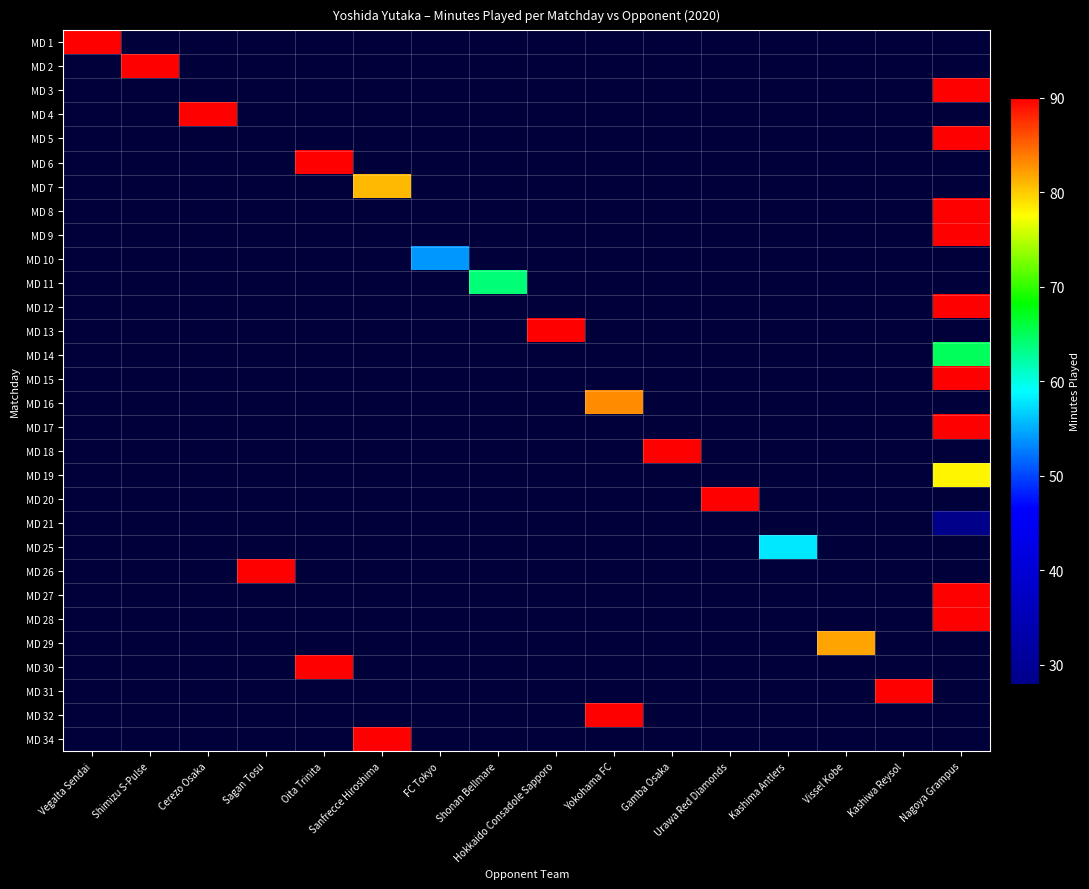

Reading left to right, what are all the values shown in this chart?

MD 1: Vegalta Sendai=90	Shimizu S-Pulse=0	Cerezo Osaka=0	Sagan Tosu=0	Oita Trinita=0	Sanfrecce Hiroshima=0	FC Tokyo=0	Shonan Bellmare=0	Hokkaido Consadole Sapporo=0	Yokohama FC=0	Gamba Osaka=0	Urawa Red Diamonds=0	Kashima Antlers=0	Vissel Kobe=0	Kashiwa Reysol=0	Nagoya Grampus=0
MD 2: Vegalta Sendai=0	Shimizu S-Pulse=90	Cerezo Osaka=0	Sagan Tosu=0	Oita Trinita=0	Sanfrecce Hiroshima=0	FC Tokyo=0	Shonan Bellmare=0	Hokkaido Consadole Sapporo=0	Yokohama FC=0	Gamba Osaka=0	Urawa Red Diamonds=0	Kashima Antlers=0	Vissel Kobe=0	Kashiwa Reysol=0	Nagoya Grampus=0
MD 3: Vegalta Sendai=0	Shimizu S-Pulse=0	Cerezo Osaka=0	Sagan Tosu=0	Oita Trinita=0	Sanfrecce Hiroshima=0	FC Tokyo=0	Shonan Bellmare=0	Hokkaido Consadole Sapporo=0	Yokohama FC=0	Gamba Osaka=0	Urawa Red Diamonds=0	Kashima Antlers=0	Vissel Kobe=0	Kashiwa Reysol=0	Nagoya Grampus=90
MD 4: Vegalta Sendai=0	Shimizu S-Pulse=0	Cerezo Osaka=90	Sagan Tosu=0	Oita Trinita=0	Sanfrecce Hiroshima=0	FC Tokyo=0	Shonan Bellmare=0	Hokkaido Consadole Sapporo=0	Yokohama FC=0	Gamba Osaka=0	Urawa Red Diamonds=0	Kashima Antlers=0	Vissel Kobe=0	Kashiwa Reysol=0	Nagoya Grampus=0
MD 5: Vegalta Sendai=0	Shimizu S-Pulse=0	Cerezo Osaka=0	Sagan Tosu=0	Oita Trinita=0	Sanfrecce Hiroshima=0	FC Tokyo=0	Shonan Bellmare=0	Hokkaido Consadole Sapporo=0	Yokohama FC=0	Gamba Osaka=0	Urawa Red Diamonds=0	Kashima Antlers=0	Vissel Kobe=0	Kashiwa Reysol=0	Nagoya Grampus=90
MD 6: Vegalta Sendai=0	Shimizu S-Pulse=0	Cerezo Osaka=0	Sagan Tosu=0	Oita Trinita=90	Sanfrecce Hiroshima=0	FC Tokyo=0	Shonan Bellmare=0	Hokkaido Consadole Sapporo=0	Yokohama FC=0	Gamba Osaka=0	Urawa Red Diamonds=0	Kashima Antlers=0	Vissel Kobe=0	Kashiwa Reysol=0	Nagoya Grampus=0
MD 7: Vegalta Sendai=0	Shimizu S-Pulse=0	Cerezo Osaka=0	Sagan Tosu=0	Oita Trinita=0	Sanfrecce Hiroshima=81	FC Tokyo=0	Shonan Bellmare=0	Hokkaido Consadole Sapporo=0	Yokohama FC=0	Gamba Osaka=0	Urawa Red Diamonds=0	Kashima Antlers=0	Vissel Kobe=0	Kashiwa Reysol=0	Nagoya Grampus=0
MD 8: Vegalta Sendai=0	Shimizu S-Pulse=0	Cerezo Osaka=0	Sagan Tosu=0	Oita Trinita=0	Sanfrecce Hiroshima=0	FC Tokyo=0	Shonan Bellmare=0	Hokkaido Consadole Sapporo=0	Yokohama FC=0	Gamba Osaka=0	Urawa Red Diamonds=0	Kashima Antlers=0	Vissel Kobe=0	Kashiwa Reysol=0	Nagoya Grampus=90
MD 9: Vegalta Sendai=0	Shimizu S-Pulse=0	Cerezo Osaka=0	Sagan Tosu=0	Oita Trinita=0	Sanfrecce Hiroshima=0	FC Tokyo=0	Shonan Bellmare=0	Hokkaido Consadole Sapporo=0	Yokohama FC=0	Gamba Osaka=0	Urawa Red Diamonds=0	Kashima Antlers=0	Vissel Kobe=0	Kashiwa Reysol=0	Nagoya Grampus=90
MD 10: Vegalta Sendai=0	Shimizu S-Pulse=0	Cerezo Osaka=0	Sagan Tosu=0	Oita Trinita=0	Sanfrecce Hiroshima=0	FC Tokyo=54	Shonan Bellmare=0	Hokkaido Consadole Sapporo=0	Yokohama FC=0	Gamba Osaka=0	Urawa Red Diamonds=0	Kashima Antlers=0	Vissel Kobe=0	Kashiwa Reysol=0	Nagoya Grampus=0
MD 11: Vegalta Sendai=0	Shimizu S-Pulse=0	Cerezo Osaka=0	Sagan Tosu=0	Oita Trinita=0	Sanfrecce Hiroshima=0	FC Tokyo=0	Shonan Bellmare=64	Hokkaido Consadole Sapporo=0	Yokohama FC=0	Gamba Osaka=0	Urawa Red Diamonds=0	Kashima Antlers=0	Vissel Kobe=0	Kashiwa Reysol=0	Nagoya Grampus=0
MD 12: Vegalta Sendai=0	Shimizu S-Pulse=0	Cerezo Osaka=0	Sagan Tosu=0	Oita Trinita=0	Sanfrecce Hiroshima=0	FC Tokyo=0	Shonan Bellmare=0	Hokkaido Consadole Sapporo=0	Yokohama FC=0	Gamba Osaka=0	Urawa Red Diamonds=0	Kashima Antlers=0	Vissel Kobe=0	Kashiwa Reysol=0	Nagoya Grampus=90
MD 13: Vegalta Sendai=0	Shimizu S-Pulse=0	Cerezo Osaka=0	Sagan Tosu=0	Oita Trinita=0	Sanfrecce Hiroshima=0	FC Tokyo=0	Shonan Bellmare=0	Hokkaido Consadole Sapporo=90	Yokohama FC=0	Gamba Osaka=0	Urawa Red Diamonds=0	Kashima Antlers=0	Vissel Kobe=0	Kashiwa Reysol=0	Nagoya Grampus=0
MD 14: Vegalta Sendai=0	Shimizu S-Pulse=0	Cerezo Osaka=0	Sagan Tosu=0	Oita Trinita=0	Sanfrecce Hiroshima=0	FC Tokyo=0	Shonan Bellmare=0	Hokkaido Consadole Sapporo=0	Yokohama FC=0	Gamba Osaka=0	Urawa Red Diamonds=0	Kashima Antlers=0	Vissel Kobe=0	Kashiwa Reysol=0	Nagoya Grampus=65
MD 15: Vegalta Sendai=0	Shimizu S-Pulse=0	Cerezo Osaka=0	Sagan Tosu=0	Oita Trinita=0	Sanfrecce Hiroshima=0	FC Tokyo=0	Shonan Bellmare=0	Hokkaido Consadole Sapporo=0	Yokohama FC=0	Gamba Osaka=0	Urawa Red Diamonds=0	Kashima Antlers=0	Vissel Kobe=0	Kashiwa Reysol=0	Nagoya Grampus=90
MD 16: Vegalta Sendai=0	Shimizu S-Pulse=0	Cerezo Osaka=0	Sagan Tosu=0	Oita Trinita=0	Sanfrecce Hiroshima=0	FC Tokyo=0	Shonan Bellmare=0	Hokkaido Consadole Sapporo=0	Yokohama FC=83	Gamba Osaka=0	Urawa Red Diamonds=0	Kashima Antlers=0	Vissel Kobe=0	Kashiwa Reysol=0	Nagoya Grampus=0
MD 17: Vegalta Sendai=0	Shimizu S-Pulse=0	Cerezo Osaka=0	Sagan Tosu=0	Oita Trinita=0	Sanfrecce Hiroshima=0	FC Tokyo=0	Shonan Bellmare=0	Hokkaido Consadole Sapporo=0	Yokohama FC=0	Gamba Osaka=0	Urawa Red Diamonds=0	Kashima Antlers=0	Vissel Kobe=0	Kashiwa Reysol=0	Nagoya Grampus=90
MD 18: Vegalta Sendai=0	Shimizu S-Pulse=0	Cerezo Osaka=0	Sagan Tosu=0	Oita Trinita=0	Sanfrecce Hiroshima=0	FC Tokyo=0	Shonan Bellmare=0	Hokkaido Consadole Sapporo=0	Yokohama FC=0	Gamba Osaka=90	Urawa Red Diamonds=0	Kashima Antlers=0	Vissel Kobe=0	Kashiwa Reysol=0	Nagoya Grampus=0
MD 19: Vegalta Sendai=0	Shimizu S-Pulse=0	Cerezo Osaka=0	Sagan Tosu=0	Oita Trinita=0	Sanfrecce Hiroshima=0	FC Tokyo=0	Shonan Bellmare=0	Hokkaido Consadole Sapporo=0	Yokohama FC=0	Gamba Osaka=0	Urawa Red Diamonds=0	Kashima Antlers=0	Vissel Kobe=0	Kashiwa Reysol=0	Nagoya Grampus=78
MD 20: Vegalta Sendai=0	Shimizu S-Pulse=0	Cerezo Osaka=0	Sagan Tosu=0	Oita Trinita=0	Sanfrecce Hiroshima=0	FC Tokyo=0	Shonan Bellmare=0	Hokkaido Consadole Sapporo=0	Yokohama FC=0	Gamba Osaka=0	Urawa Red Diamonds=90	Kashima Antlers=0	Vissel Kobe=0	Kashiwa Reysol=0	Nagoya Grampus=0
MD 21: Vegalta Sendai=0	Shimizu S-Pulse=0	Cerezo Osaka=0	Sagan Tosu=0	Oita Trinita=0	Sanfrecce Hiroshima=0	FC Tokyo=0	Shonan Bellmare=0	Hokkaido Consadole Sapporo=0	Yokohama FC=0	Gamba Osaka=0	Urawa Red Diamonds=0	Kashima Antlers=0	Vissel Kobe=0	Kashiwa Reysol=0	Nagoya Grampus=28
MD 25: Vegalta Sendai=0	Shimizu S-Pulse=0	Cerezo Osaka=0	Sagan Tosu=0	Oita Trinita=0	Sanfrecce Hiroshima=0	FC Tokyo=0	Shonan Bellmare=0	Hokkaido Consadole Sapporo=0	Yokohama FC=0	Gamba Osaka=0	Urawa Red Diamonds=0	Kashima Antlers=58	Vissel Kobe=0	Kashiwa Reysol=0	Nagoya Grampus=0
MD 26: Vegalta Sendai=0	Shimizu S-Pulse=0	Cerezo Osaka=0	Sagan Tosu=90	Oita Trinita=0	Sanfrecce Hiroshima=0	FC Tokyo=0	Shonan Bellmare=0	Hokkaido Consadole Sapporo=0	Yokohama FC=0	Gamba Osaka=0	Urawa Red Diamonds=0	Kashima Antlers=0	Vissel Kobe=0	Kashiwa Reysol=0	Nagoya Grampus=0
MD 27: Vegalta Sendai=0	Shimizu S-Pulse=0	Cerezo Osaka=0	Sagan Tosu=0	Oita Trinita=0	Sanfrecce Hiroshima=0	FC Tokyo=0	Shonan Bellmare=0	Hokkaido Consadole Sapporo=0	Yokohama FC=0	Gamba Osaka=0	Urawa Red Diamonds=0	Kashima Antlers=0	Vissel Kobe=0	Kashiwa Reysol=0	Nagoya Grampus=90
MD 28: Vegalta Sendai=0	Shimizu S-Pulse=0	Cerezo Osaka=0	Sagan Tosu=0	Oita Trinita=0	Sanfrecce Hiroshima=0	FC Tokyo=0	Shonan Bellmare=0	Hokkaido Consadole Sapporo=0	Yokohama FC=0	Gamba Osaka=0	Urawa Red Diamonds=0	Kashima Antlers=0	Vissel Kobe=0	Kashiwa Reysol=0	Nagoya Grampus=90
MD 29: Vegalta Sendai=0	Shimizu S-Pulse=0	Cerezo Osaka=0	Sagan Tosu=0	Oita Trinita=0	Sanfrecce Hiroshima=0	FC Tokyo=0	Shonan Bellmare=0	Hokkaido Consadole Sapporo=0	Yokohama FC=0	Gamba Osaka=0	Urawa Red Diamonds=0	Kashima Antlers=0	Vissel Kobe=82	Kashiwa Reysol=0	Nagoya Grampus=0
MD 30: Vegalta Sendai=0	Shimizu S-Pulse=0	Cerezo Osaka=0	Sagan Tosu=0	Oita Trinita=90	Sanfrecce Hiroshima=0	FC Tokyo=0	Shonan Bellmare=0	Hokkaido Consadole Sapporo=0	Yokohama FC=0	Gamba Osaka=0	Urawa Red Diamonds=0	Kashima Antlers=0	Vissel Kobe=0	Kashiwa Reysol=0	Nagoya Grampus=0
MD 31: Vegalta Sendai=0	Shimizu S-Pulse=0	Cerezo Osaka=0	Sagan Tosu=0	Oita Trinita=0	Sanfrecce Hiroshima=0	FC Tokyo=0	Shonan Bellmare=0	Hokkaido Consadole Sapporo=0	Yokohama FC=0	Gamba Osaka=0	Urawa Red Diamonds=0	Kashima Antlers=0	Vissel Kobe=0	Kashiwa Reysol=90	Nagoya Grampus=0
MD 32: Vegalta Sendai=0	Shimizu S-Pulse=0	Cerezo Osaka=0	Sagan Tosu=0	Oita Trinita=0	Sanfrecce Hiroshima=0	FC Tokyo=0	Shonan Bellmare=0	Hokkaido Consadole Sapporo=0	Yokohama FC=90	Gamba Osaka=0	Urawa Red Diamonds=0	Kashima Antlers=0	Vissel Kobe=0	Kashiwa Reysol=0	Nagoya Grampus=0
MD 34: Vegalta Sendai=0	Shimizu S-Pulse=0	Cerezo Osaka=0	Sagan Tosu=0	Oita Trinita=0	Sanfrecce Hiroshima=90	FC Tokyo=0	Shonan Bellmare=0	Hokkaido Consadole Sapporo=0	Yokohama FC=0	Gamba Osaka=0	Urawa Red Diamonds=0	Kashima Antlers=0	Vissel Kobe=0	Kashiwa Reysol=0	Nagoya Grampus=0